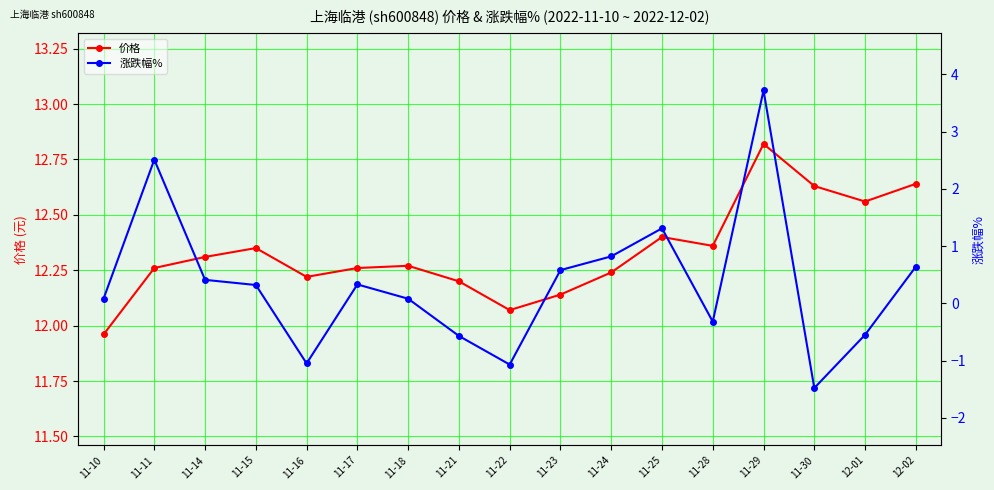

What is the minimum value shown in the chart?

-1.5